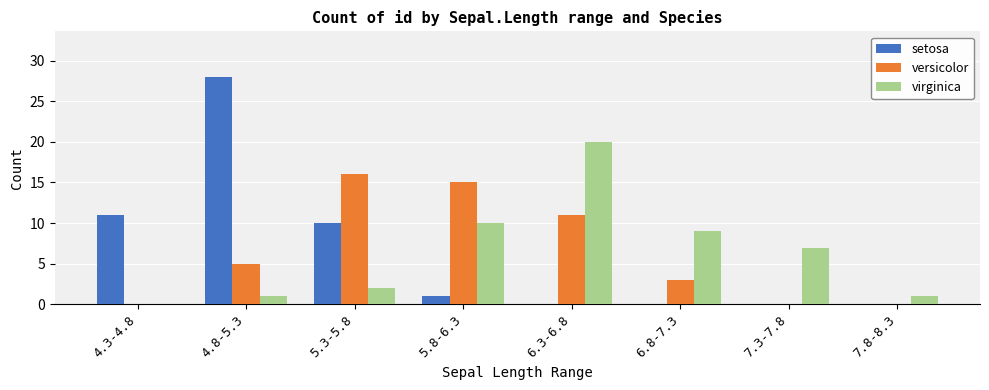

Count the number of data series in this chart.

3